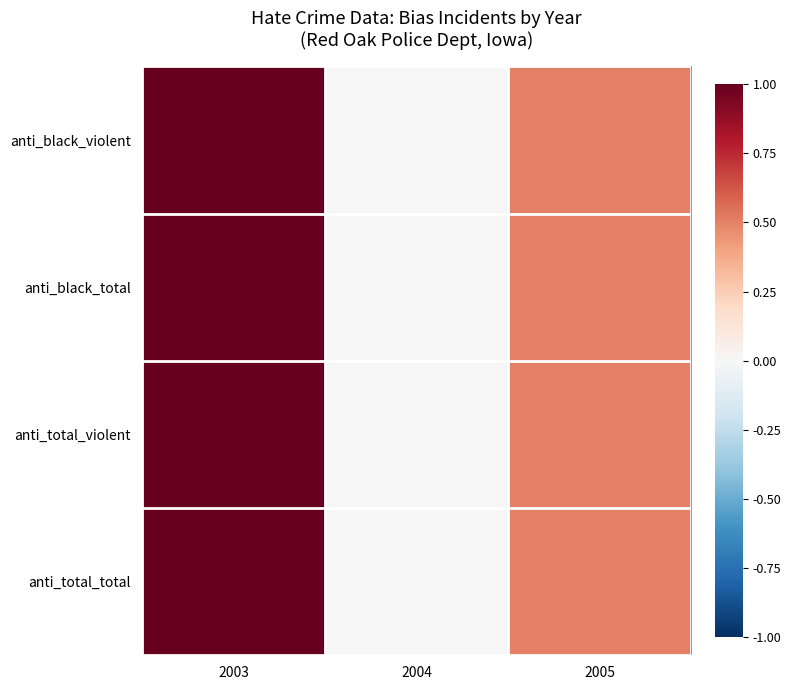

Reading right to left, extract all data points from this chart.

anti_black_violent: 2005=0.5	2004=0.0	2003=1.0
anti_black_total: 2005=0.5	2004=0.0	2003=1.0
anti_total_violent: 2005=0.5	2004=0.0	2003=1.0
anti_total_total: 2005=0.5	2004=0.0	2003=1.0